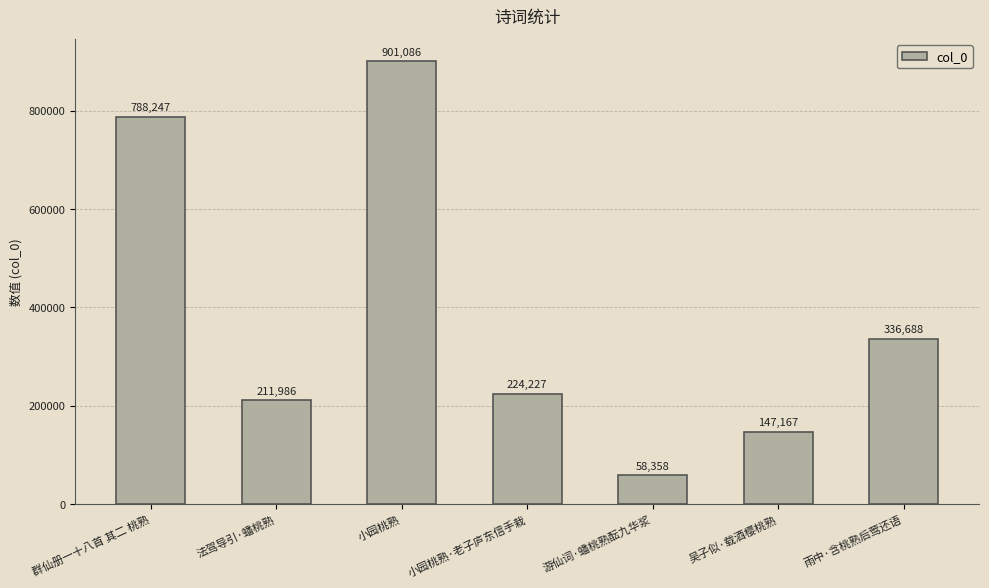

What is the value of the 3rd bar from the left?

901086